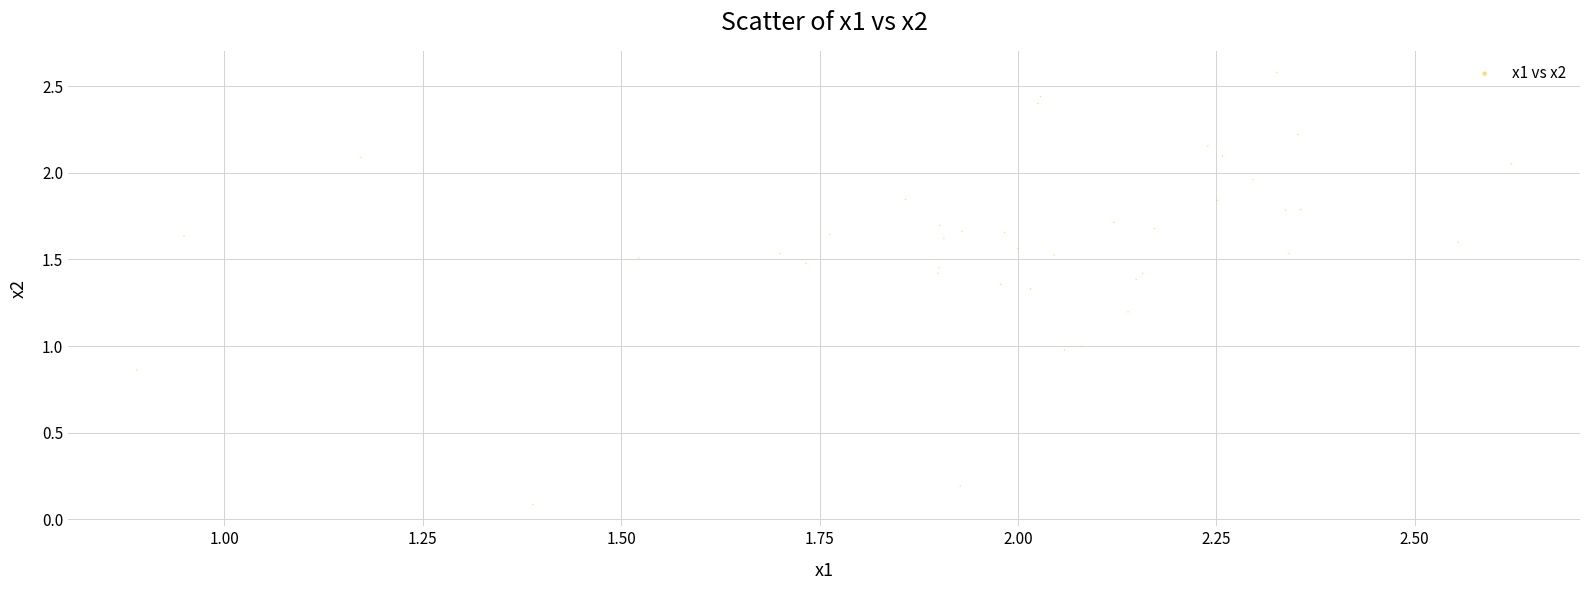

What is the range of Y values (max minus min)?

2.5